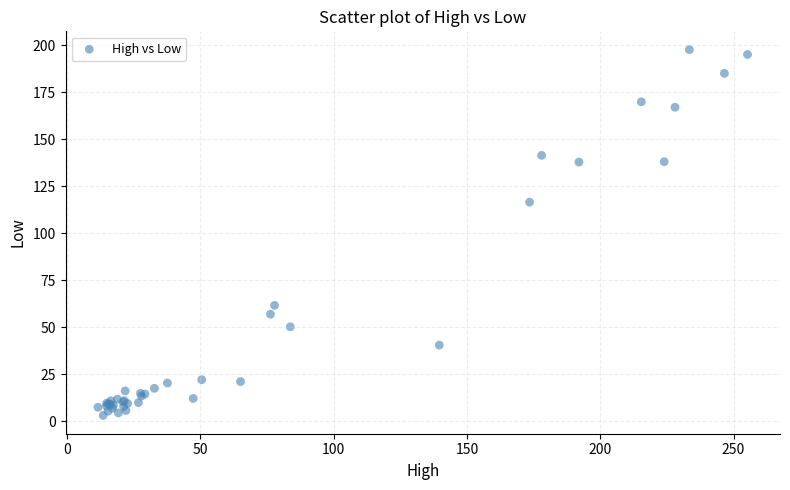

What Y value in the scatter plot is closest to 100?

116.6